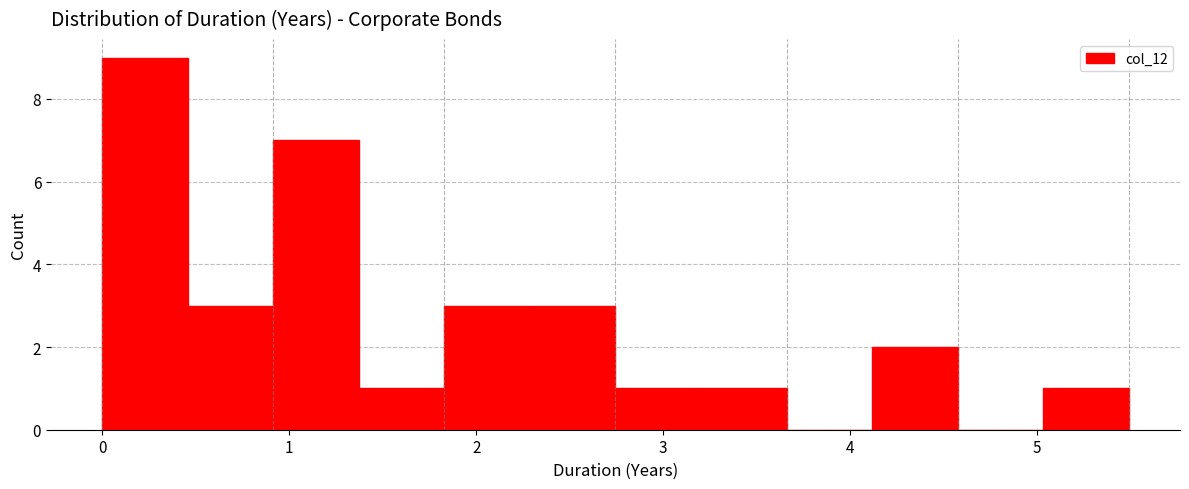

Reading left to right, transcribe this chart: for each bar, give the range it covers on the x-axis and its height. Neither the bar edges nor the heights are printed on the chart, so give them approximately, as read against the axes.

0.0 to 0.5: 9
0.5 to 0.9: 3
0.9 to 1.4: 7
1.4 to 1.8: 1
1.8 to 2.3: 3
2.3 to 2.7: 3
2.7 to 3.2: 1
3.2 to 3.7: 1
3.7 to 4.1: 0
4.1 to 4.6: 2
4.6 to 5.0: 0
5.0 to 5.5: 1